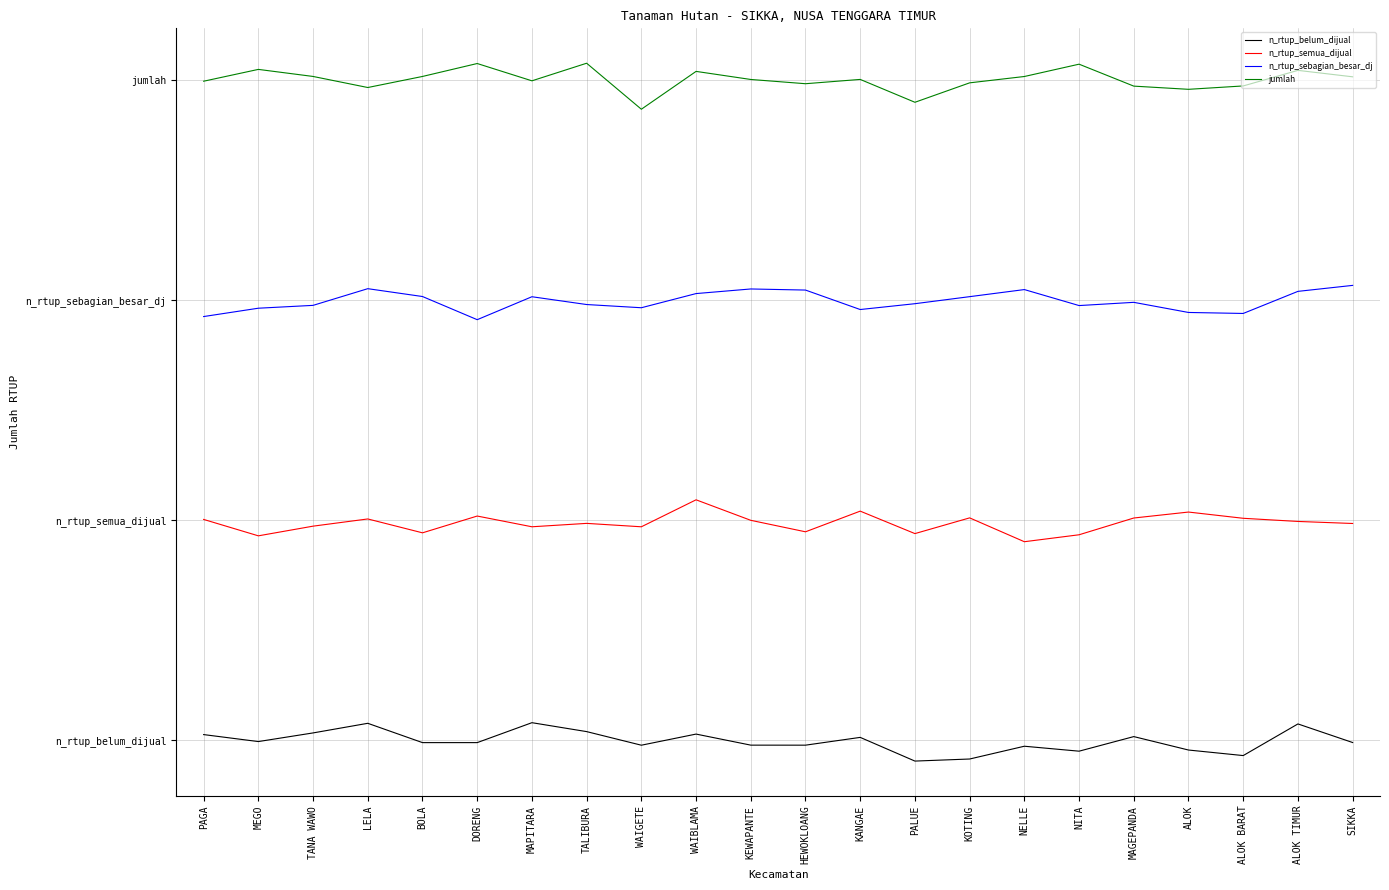

Is the value of n_rtup_belum_dijual at BOLA greater than the value of jumlah at PAGA?

No